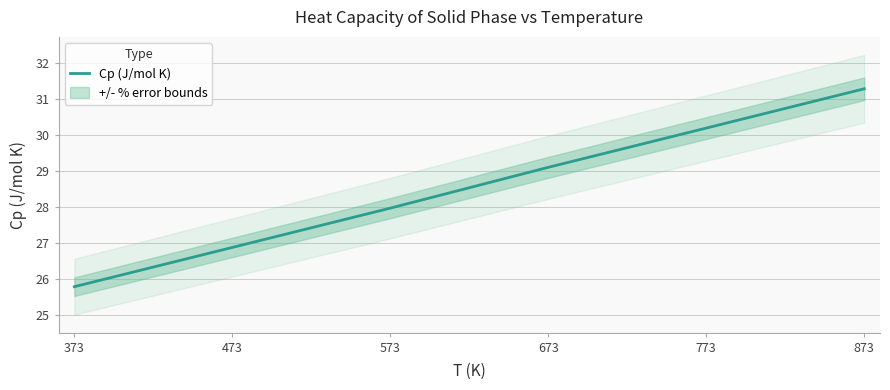

What is the greatest value displayed?

31.3